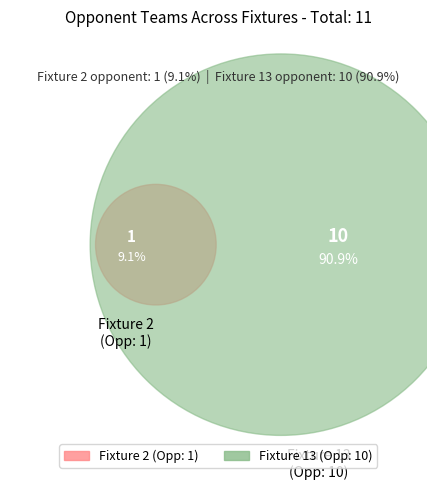

Which slice is the smallest?

2